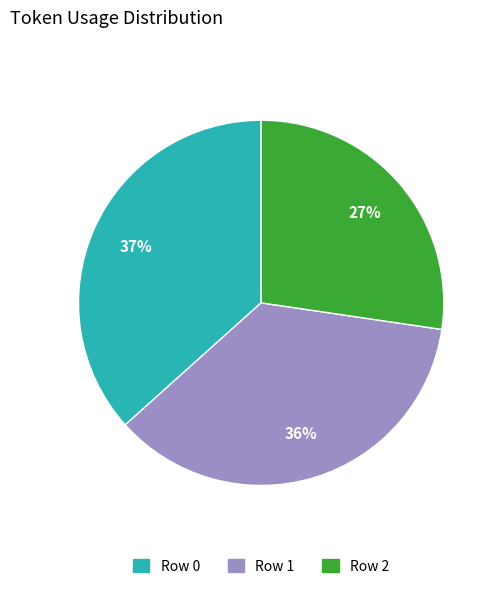

To the nearest percent, what is the combined percentage of Row 1 and Row 2?

63%